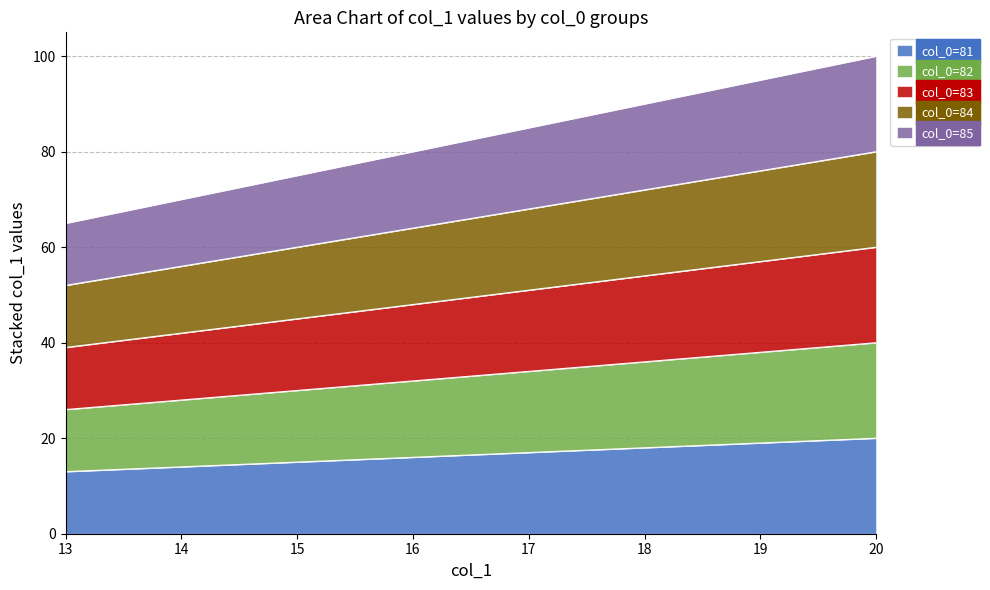

Reading left to right, list all the values displayed in this chart.

col_0=81: 13=13	14=14	15=15	16=16	17=17	18=18	19=19	20=20
col_0=82: 13=26	14=28	15=30	16=32	17=34	18=36	19=38	20=40
col_0=83: 13=39	14=42	15=45	16=48	17=51	18=54	19=57	20=60
col_0=84: 13=52	14=56	15=60	16=64	17=68	18=72	19=76	20=80
col_0=85: 13=65	14=70	15=75	16=80	17=85	18=90	19=95	20=100